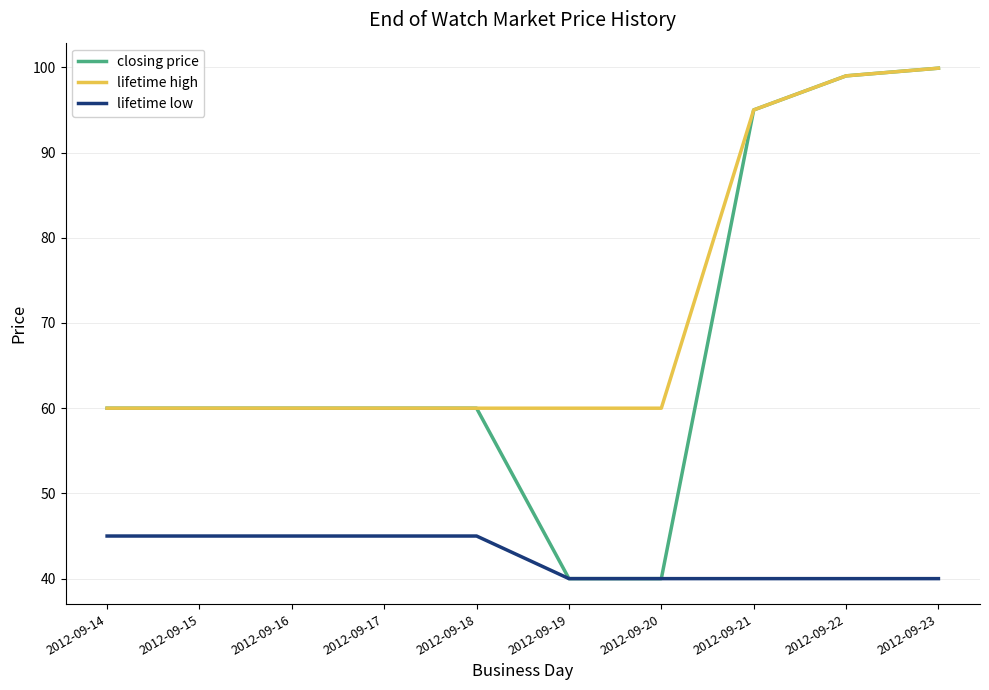

True or false: lifetime high and lifetime low cross at least once.

False